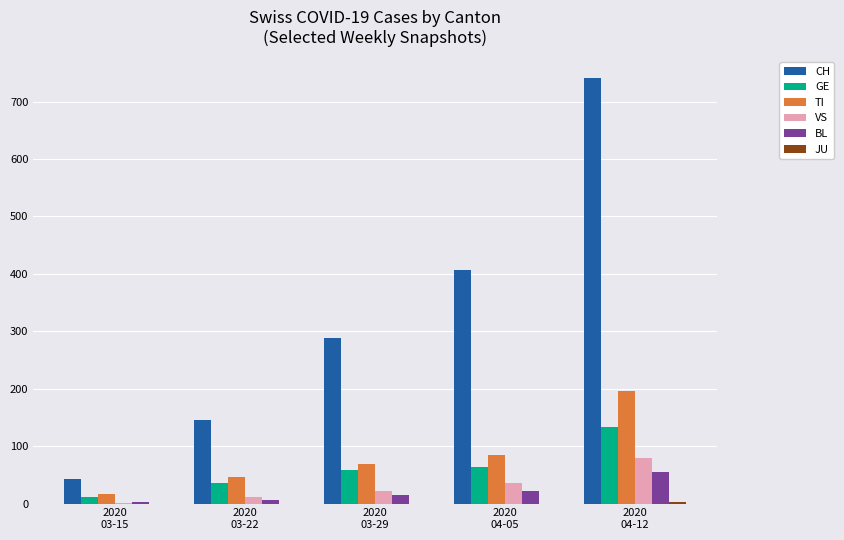

Count the number of data series in this chart.

6